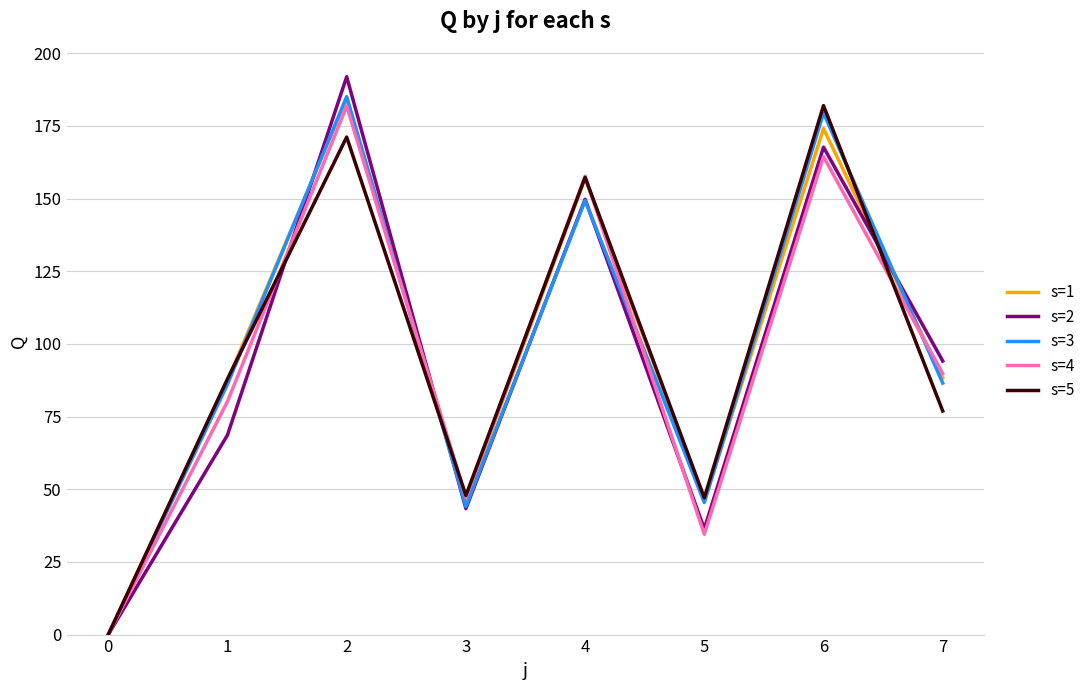

Does the chart display data point markers on the line(s)?

No